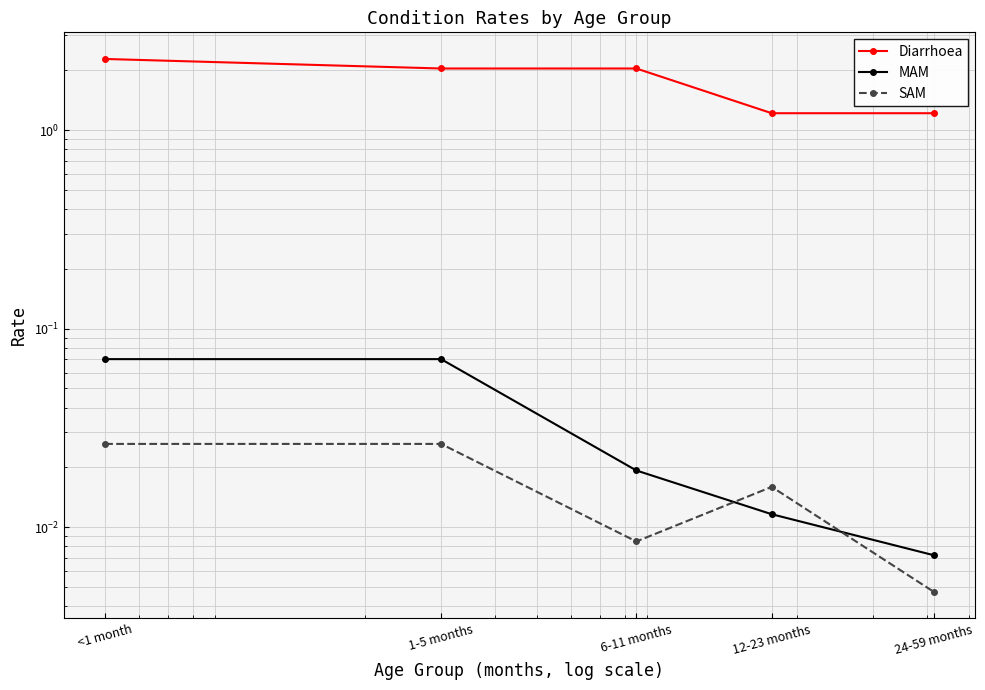

Which series changed the most between 6-11 months and 12-23 months?

Diarrhoea